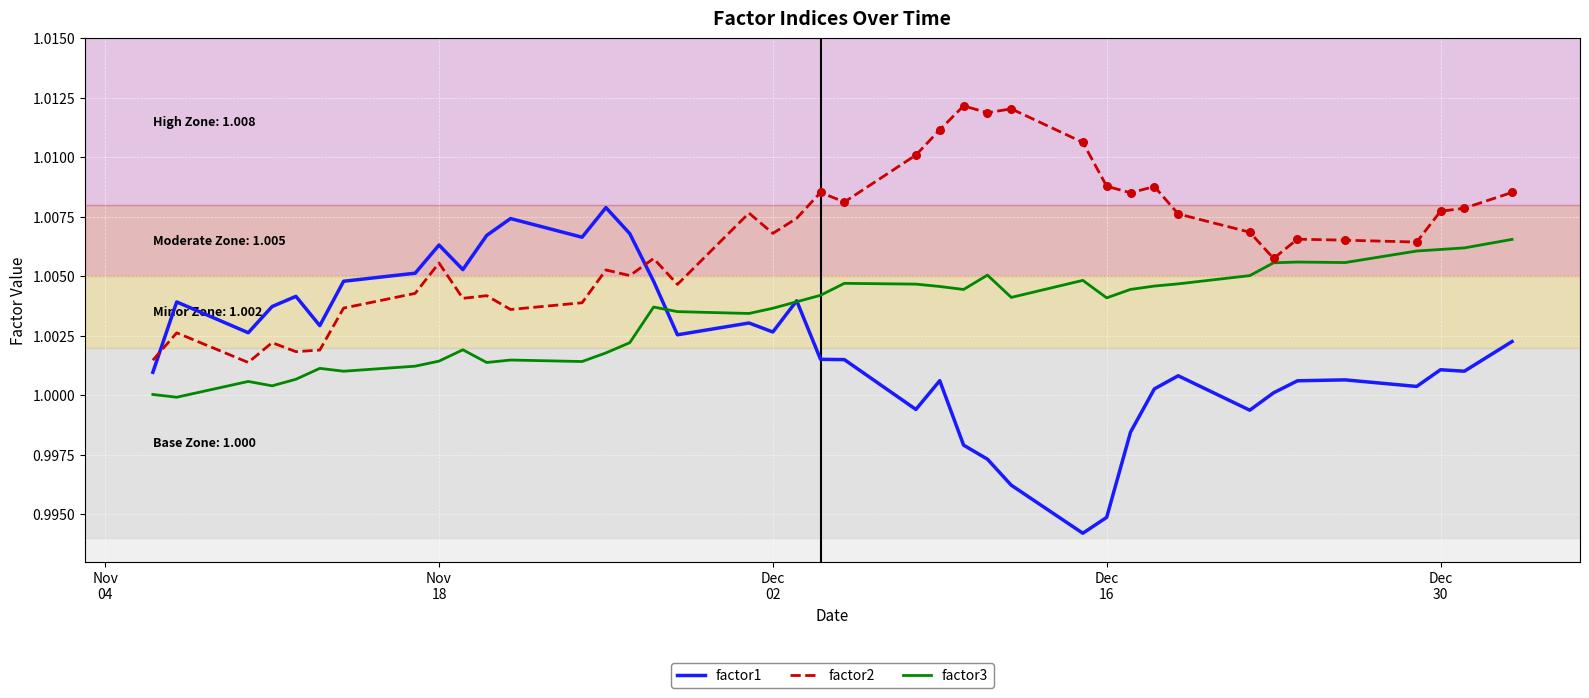

Which series has the widest spread of values?

factor1